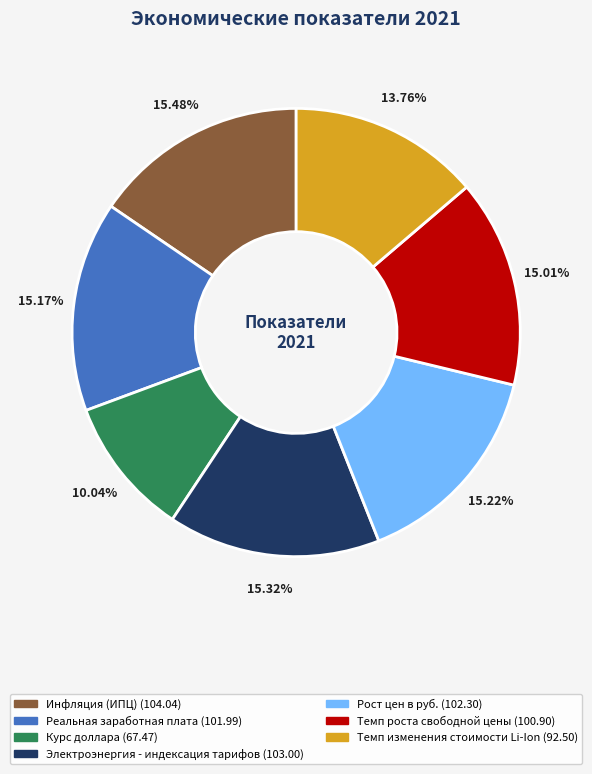

How many segments does this pie chart have?

7